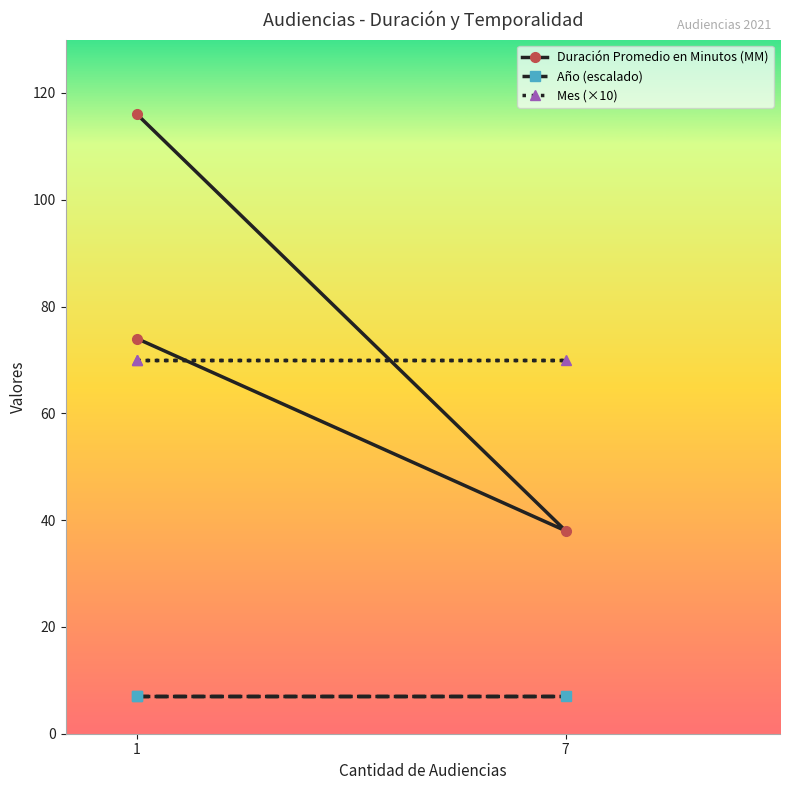

At which category does the chart reach its minimum across all series?

1